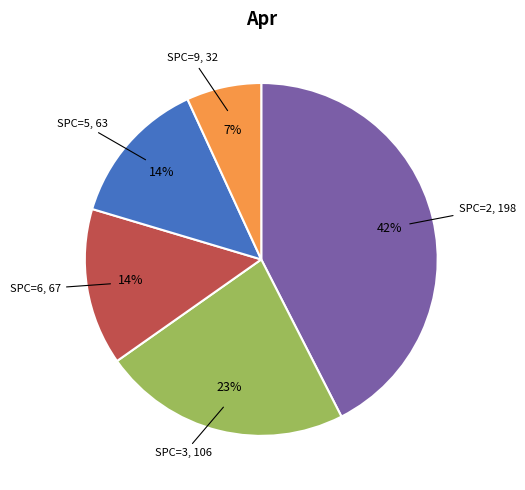

To the nearest percent, what is the average slice percentage?

20%